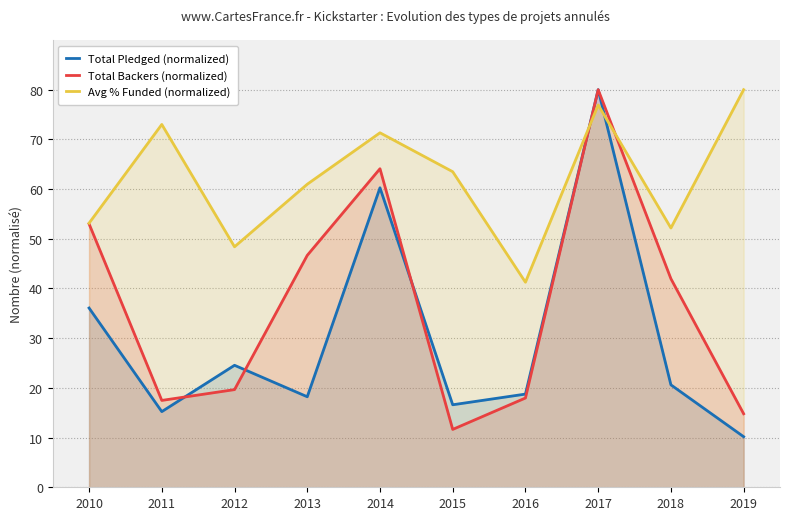

Which series ends up on top after the final intersection of Avg % Funded (normalized) and Total Backers (normalized)?

Avg % Funded (normalized)